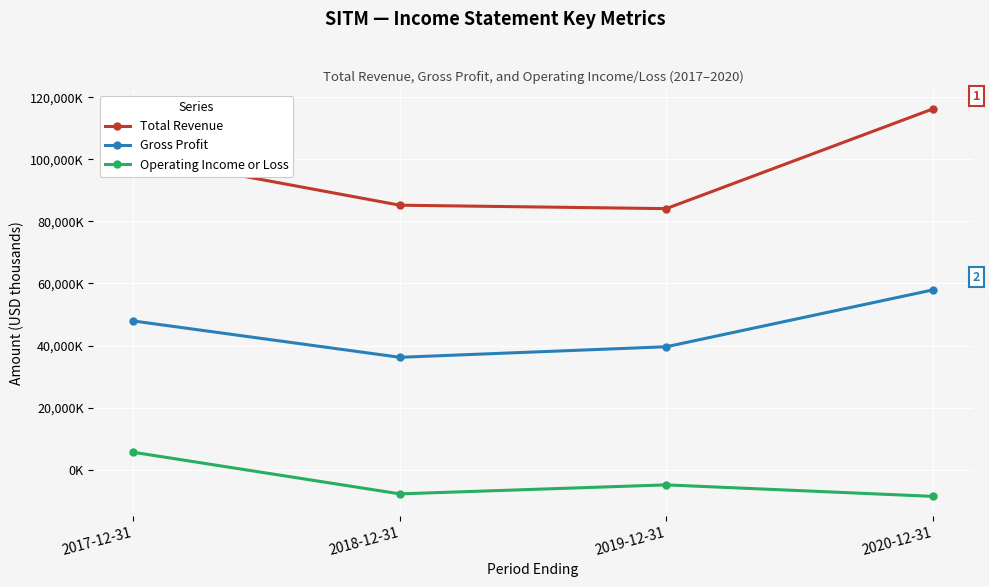

Rank the series at 2017-12-31 from highest to lowest value.

Total Revenue, Gross Profit, Operating Income or Loss